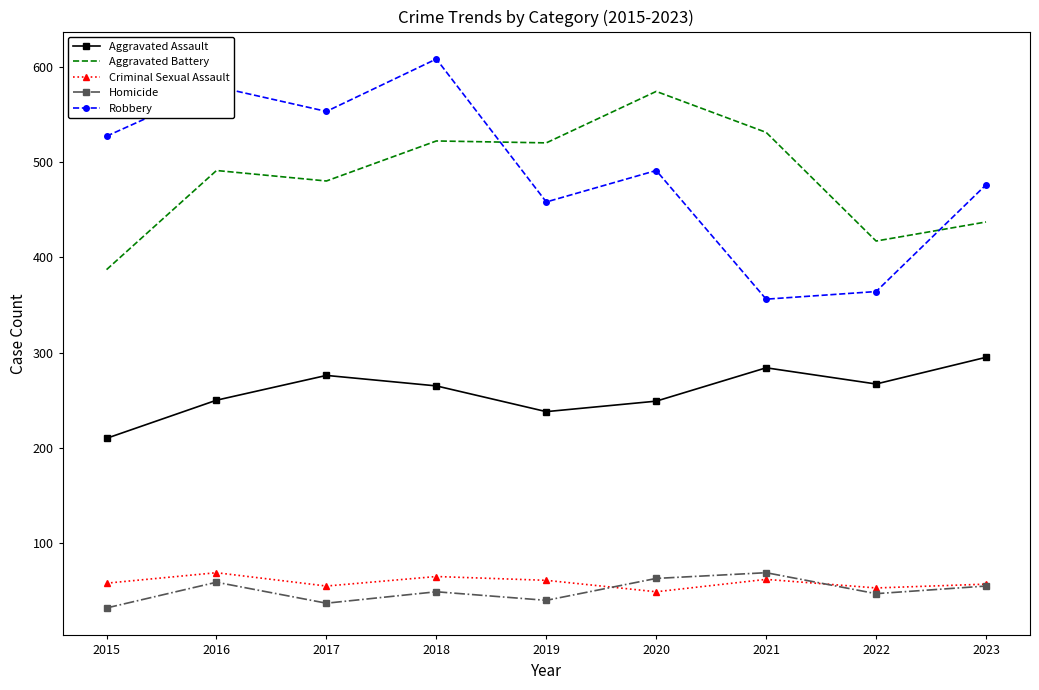

Is it true that Aggravated Battery equals 254 at 2022?

False